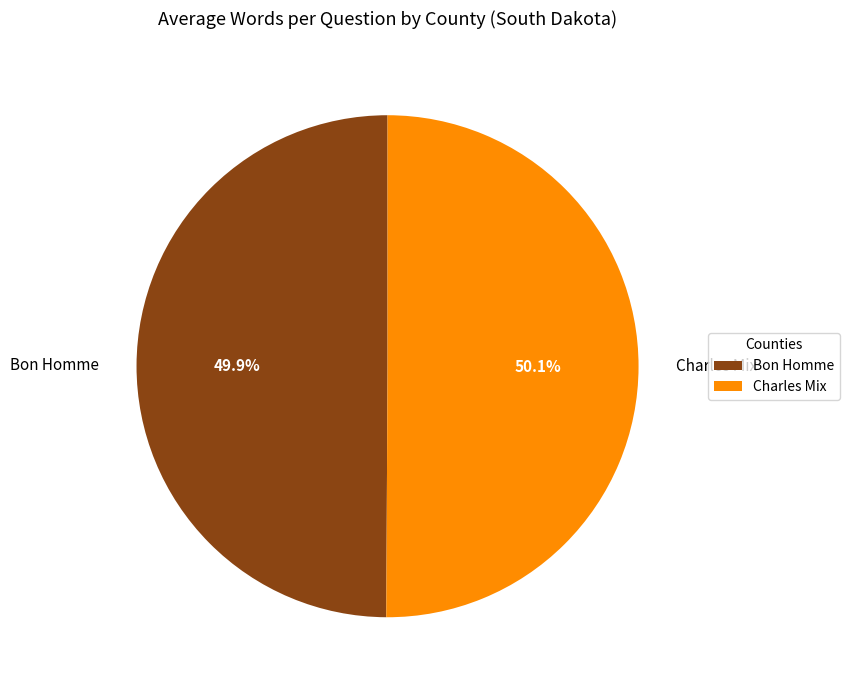

Approximately how many times larger is the value at Charles Mix compared to Bon Homme?

1.0